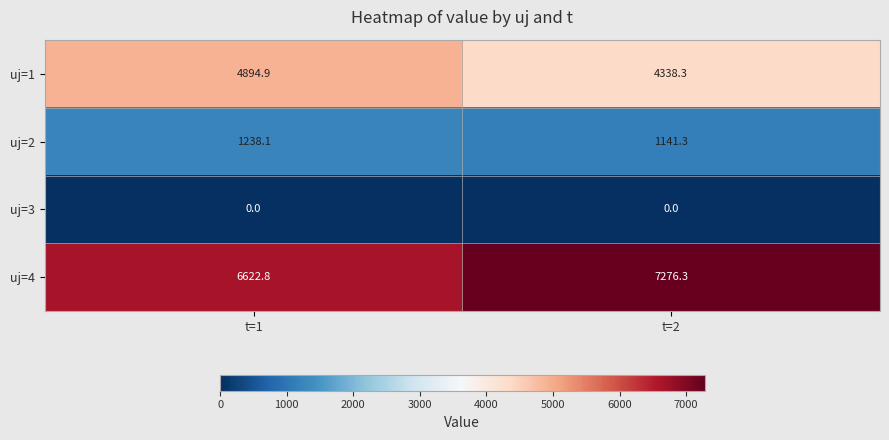

At how many categories does at least one series exceed 1964?

2